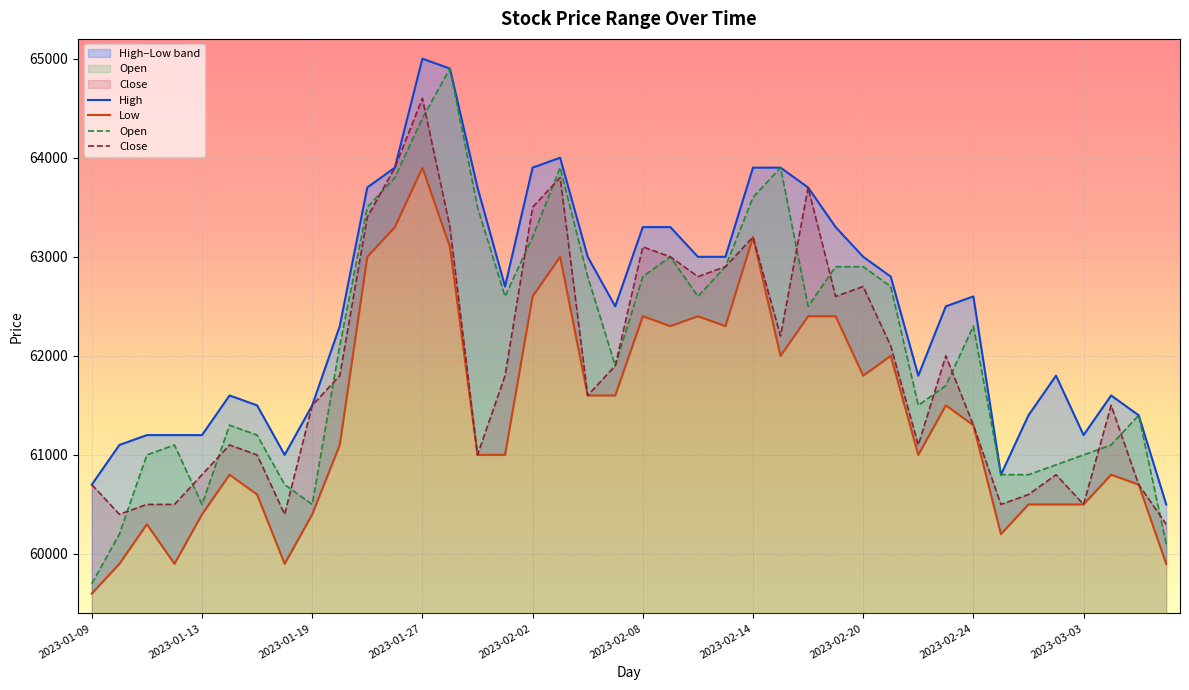

How many data points in High are above 62600?

19